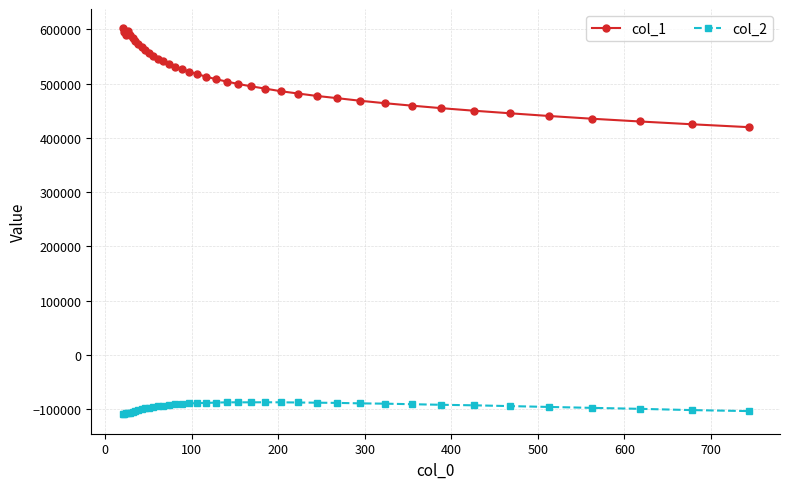

Which series has the largest range (max minus min)?

col_1